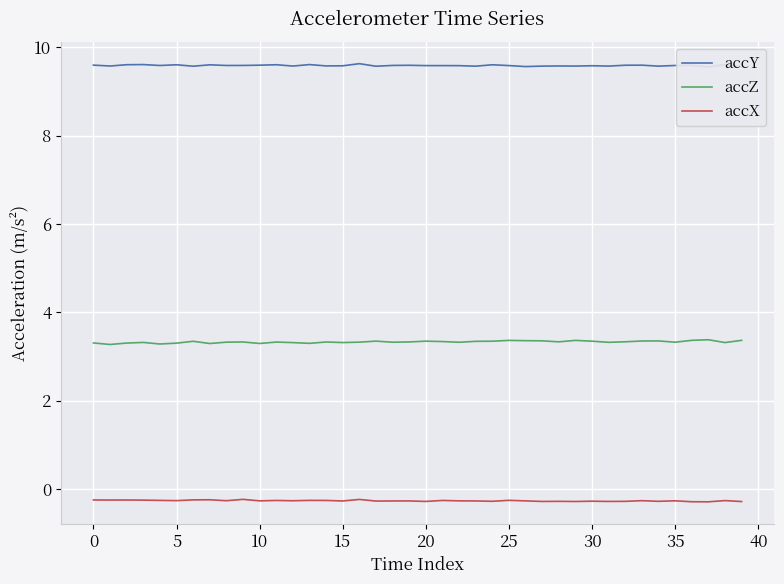

How many distinct data groups are displayed?

3